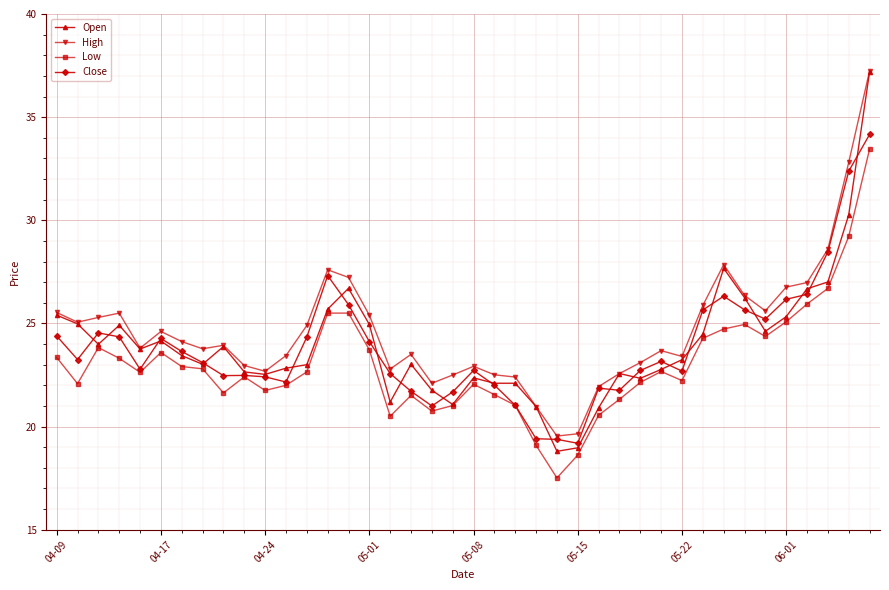

True or false: Low has more than 1 interior local peaks.

True